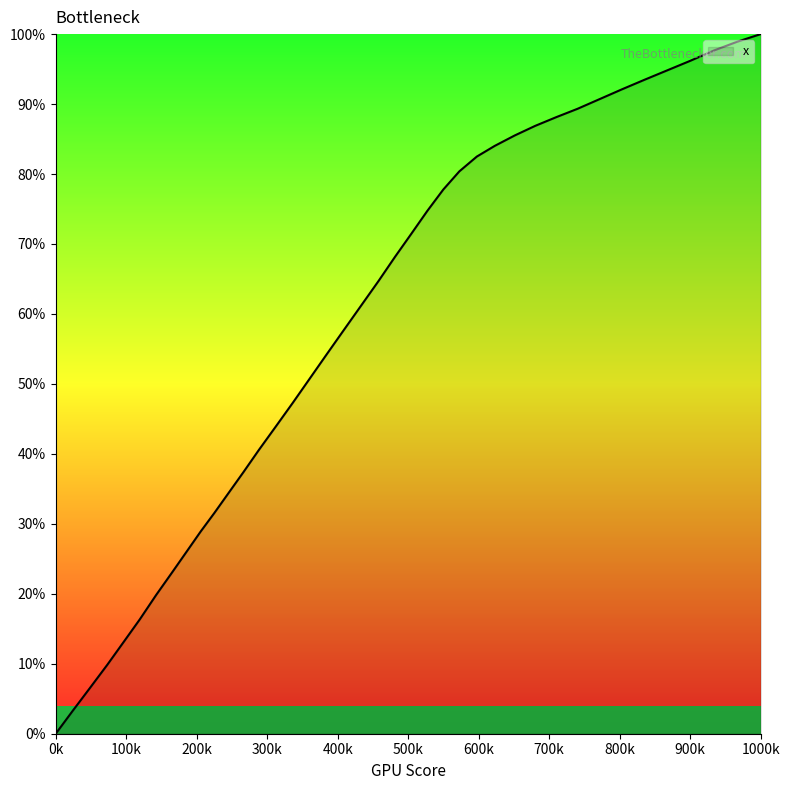

What is the maximum value shown in the chart?

100.0